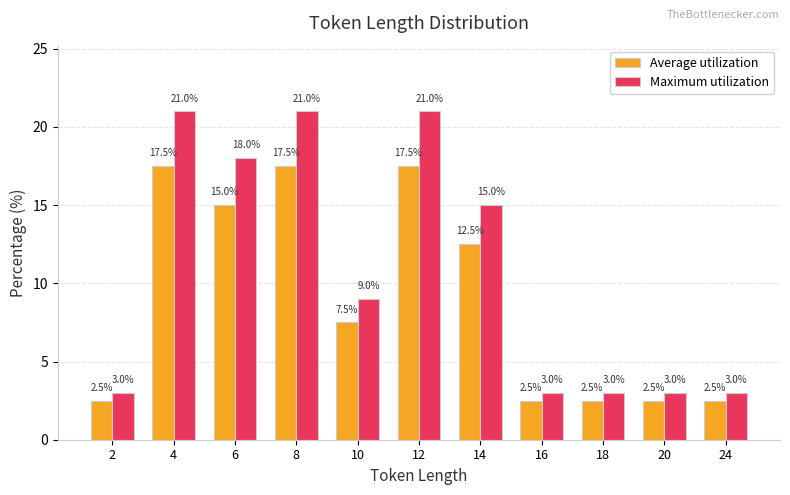

Reading left to right, transcribe all the data shown in this chart.

Average utilization: 2=2.5	4=17.5	6=15.0	8=17.5	10=7.5	12=17.5	14=12.5	16=2.5	18=2.5	20=2.5	24=2.5
Maximum utilization: 2=3.0	4=21.0	6=18.0	8=21.0	10=9.0	12=21.0	14=15.0	16=3.0	18=3.0	20=3.0	24=3.0